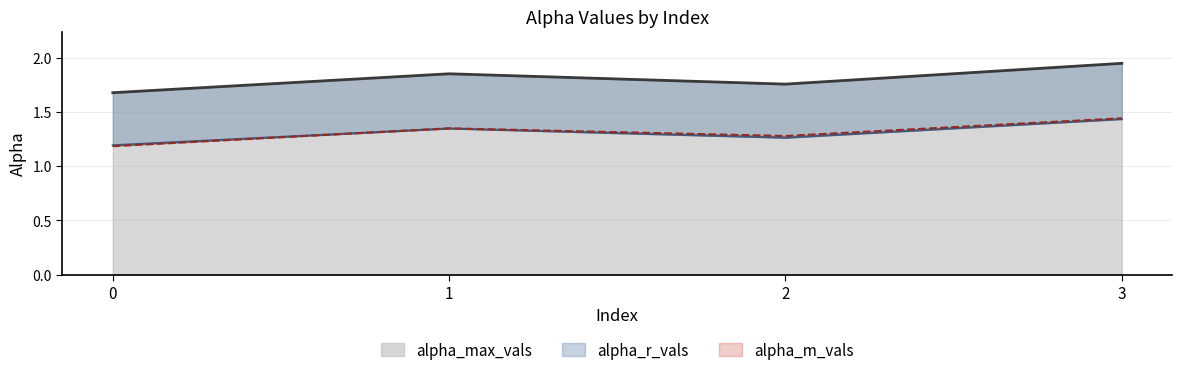

Reading left to right, extract all data points from this chart.

alpha_max_vals: 1.7	1.9	1.8	1.9
alpha_r_vals: 1.2	1.3	1.3	1.4
alpha_m_vals: 1.2	1.3	1.3	1.4